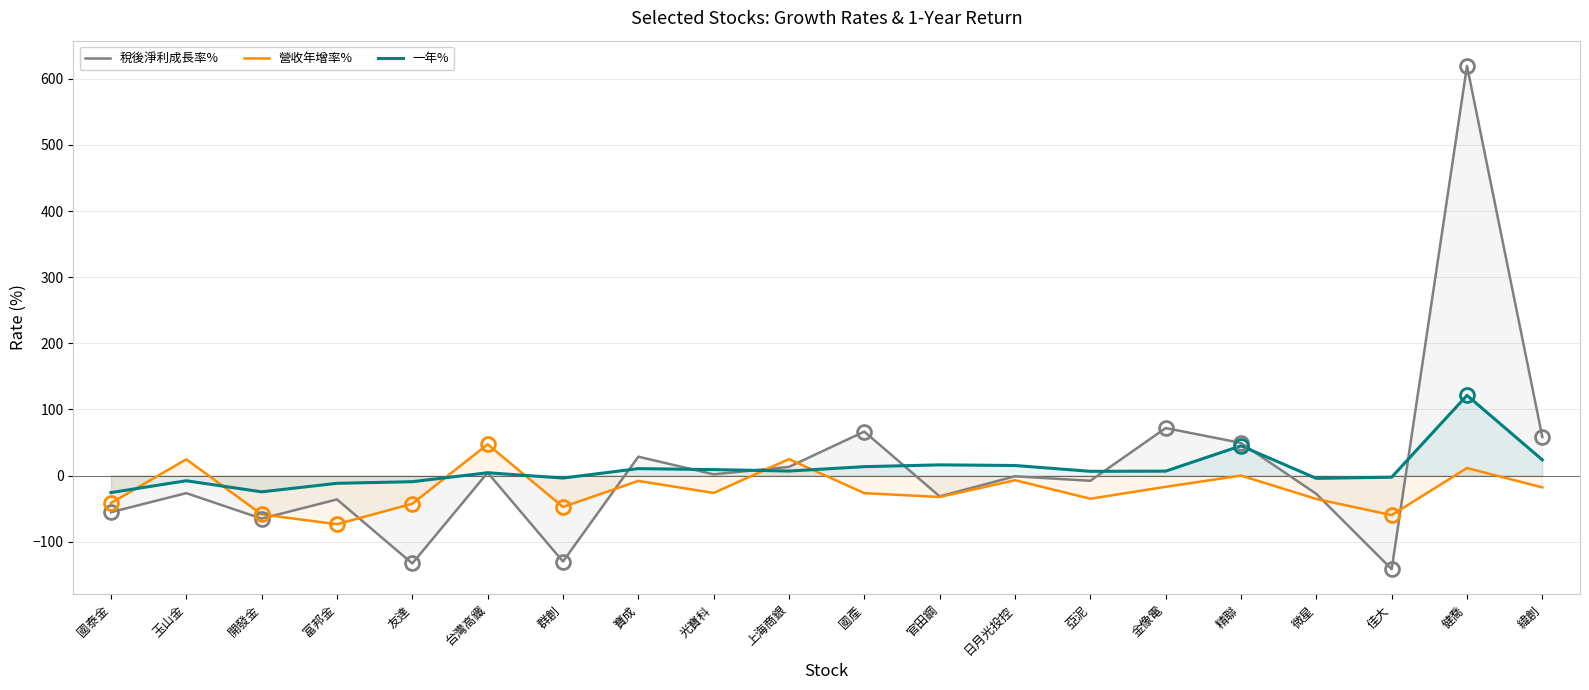

Where is the first local maximum for 營收年增率%?

玉山金